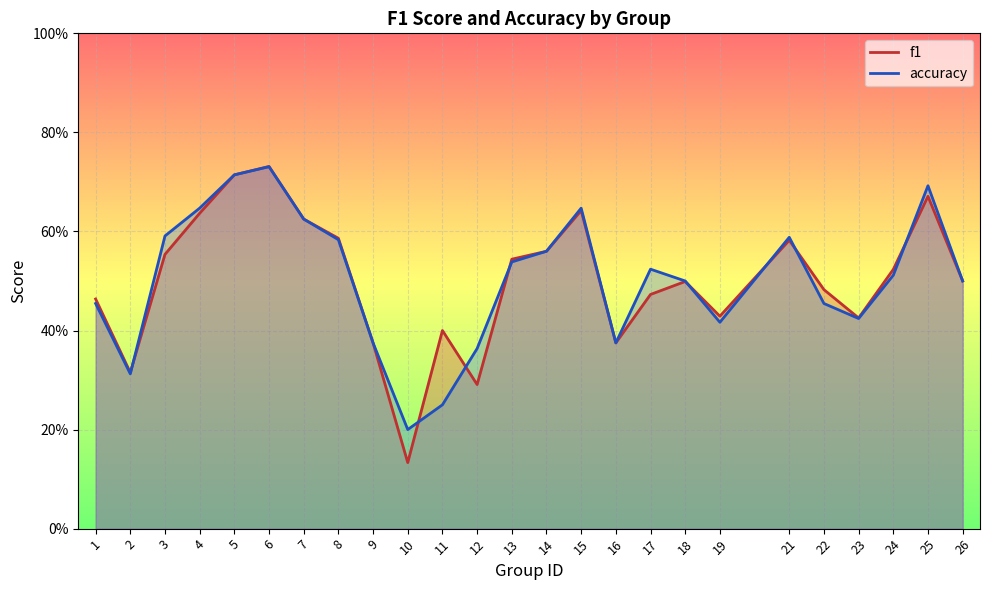

True or false: f1 has more than 2 interior local peaks.

True